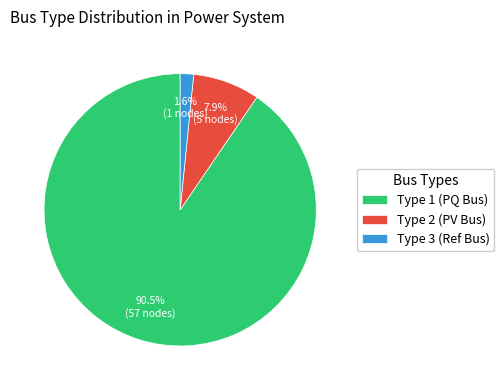

Count the number of slices in the pie.

3